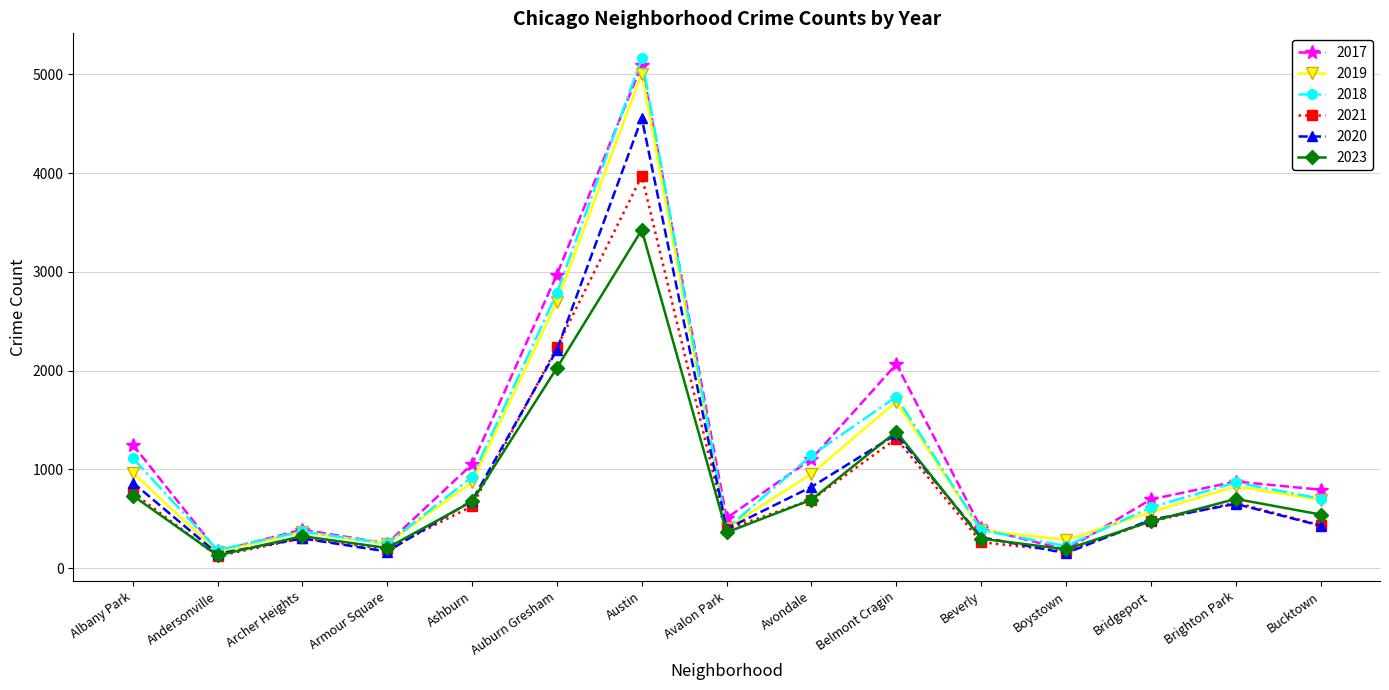

What is the label of the 5th point from the right?

Beverly